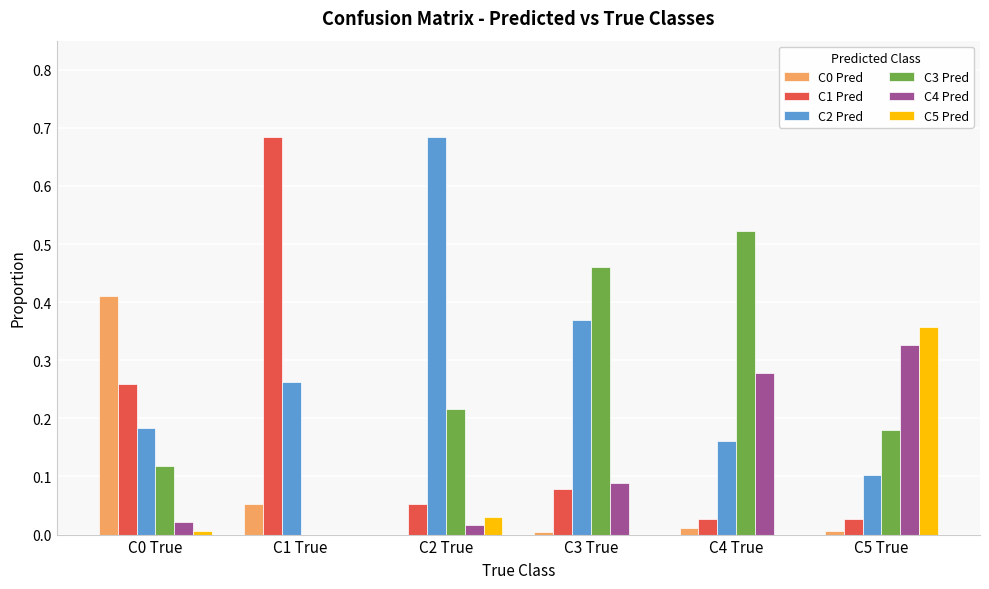

Is the value of C2 Pred at C3 True greater than the value of C0 Pred at C5 True?

Yes